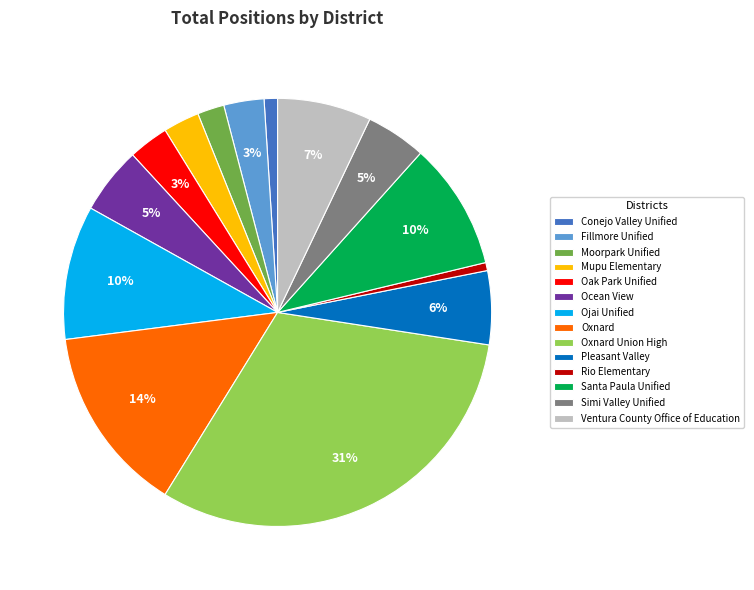

To the nearest percent, what is the average slice percentage?

7%